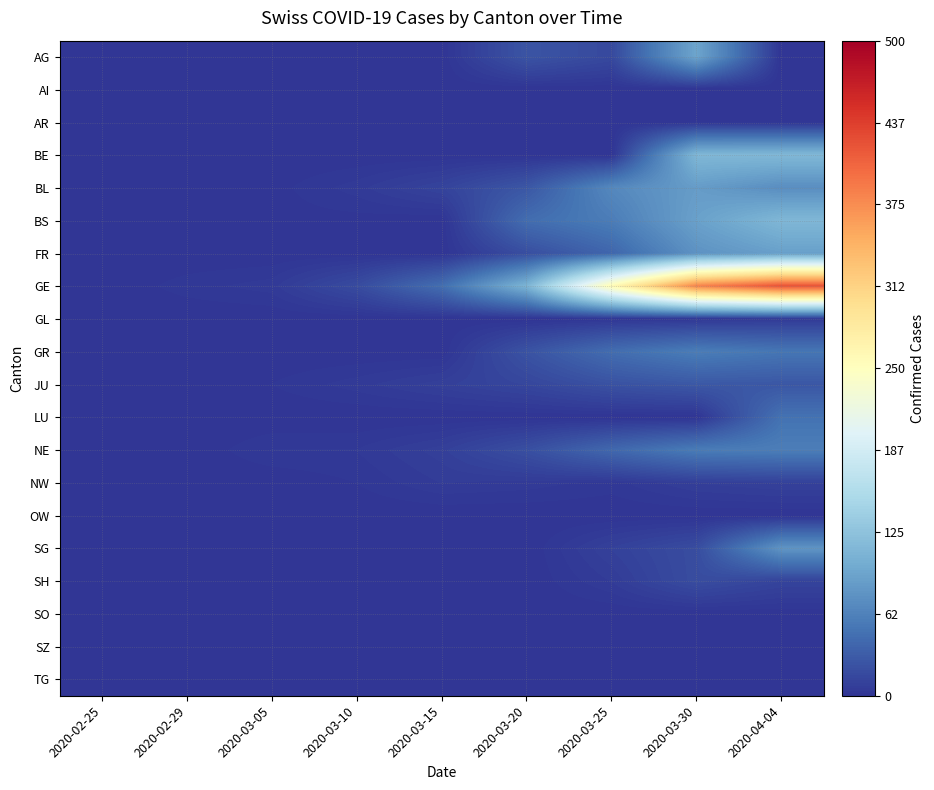

What is the spread (max minus min) of values at 2020-03-30?

382